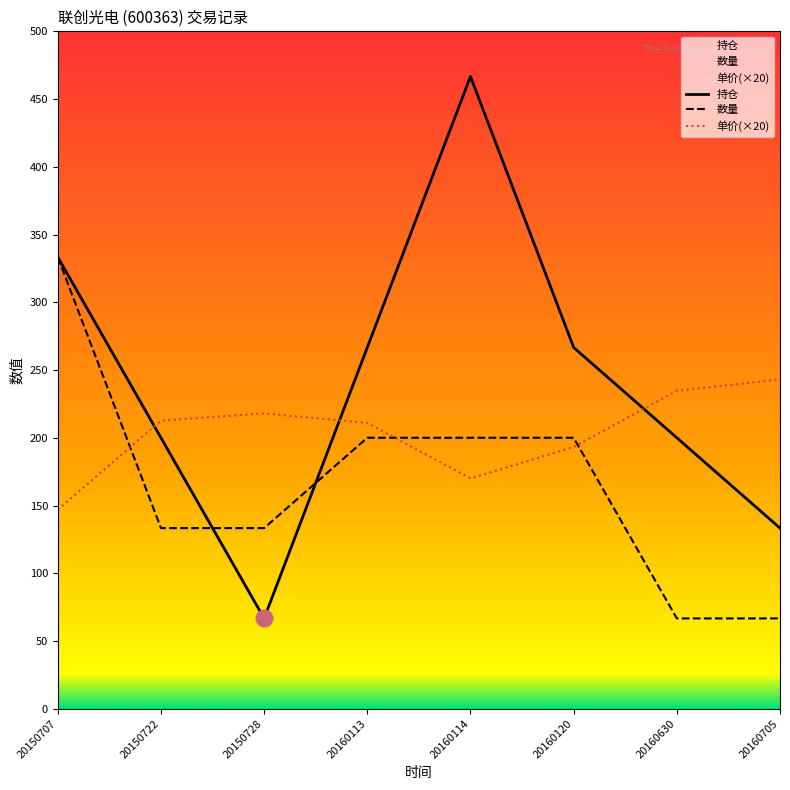

At which category does 持仓 reach its first local valley?

20150728